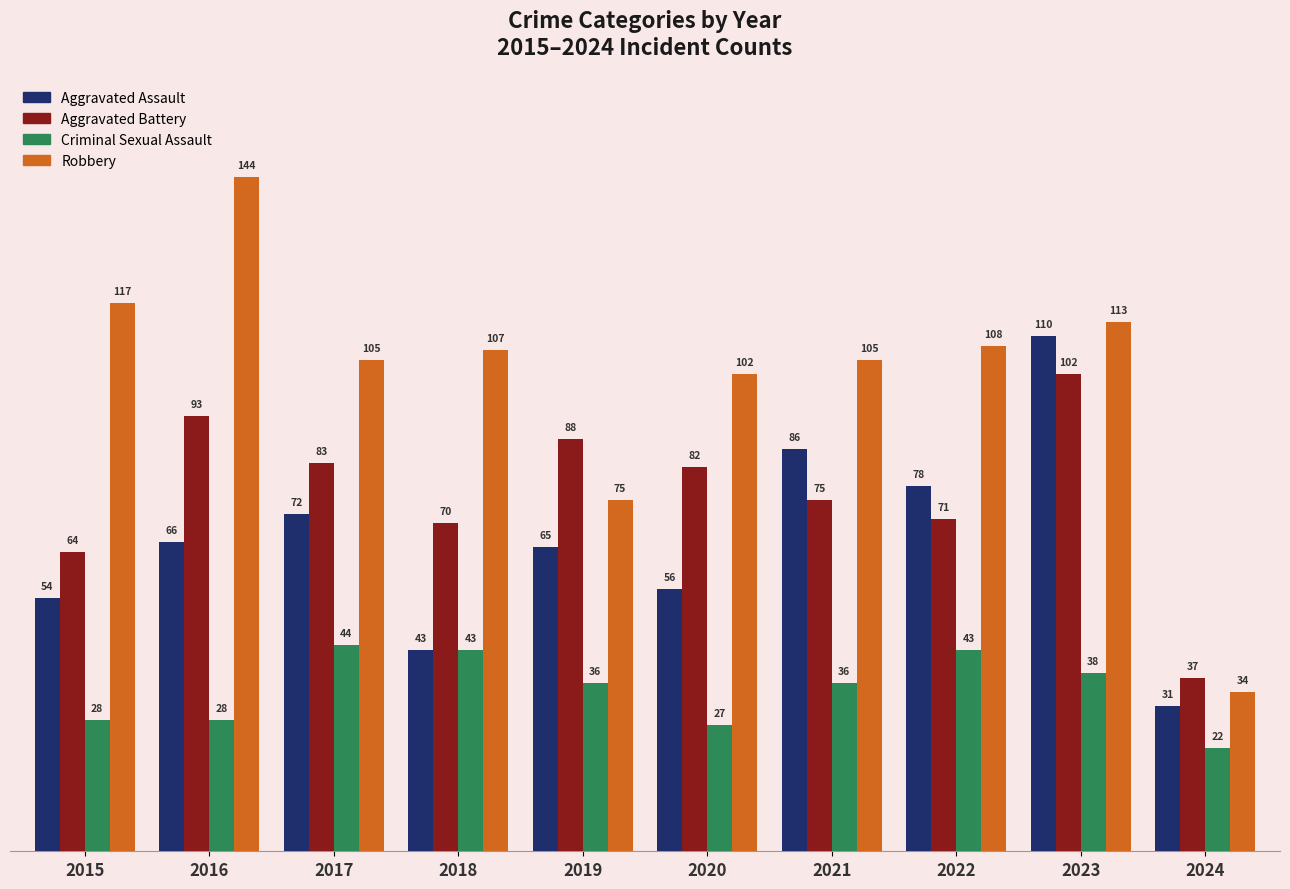

Reading right to left, what are all the values shown in this chart?

Aggravated Assault: 31	110	78	86	56	65	43	72	66	54
Aggravated Battery: 37	102	71	75	82	88	70	83	93	64
Criminal Sexual Assault: 22	38	43	36	27	36	43	44	28	28
Robbery: 34	113	108	105	102	75	107	105	144	117